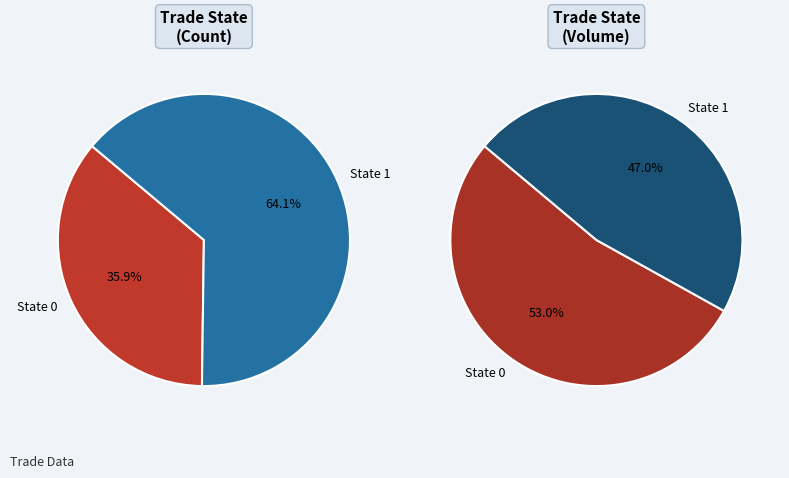

What percentage is the trade_state_1 slice, to the nearest percent?

64%